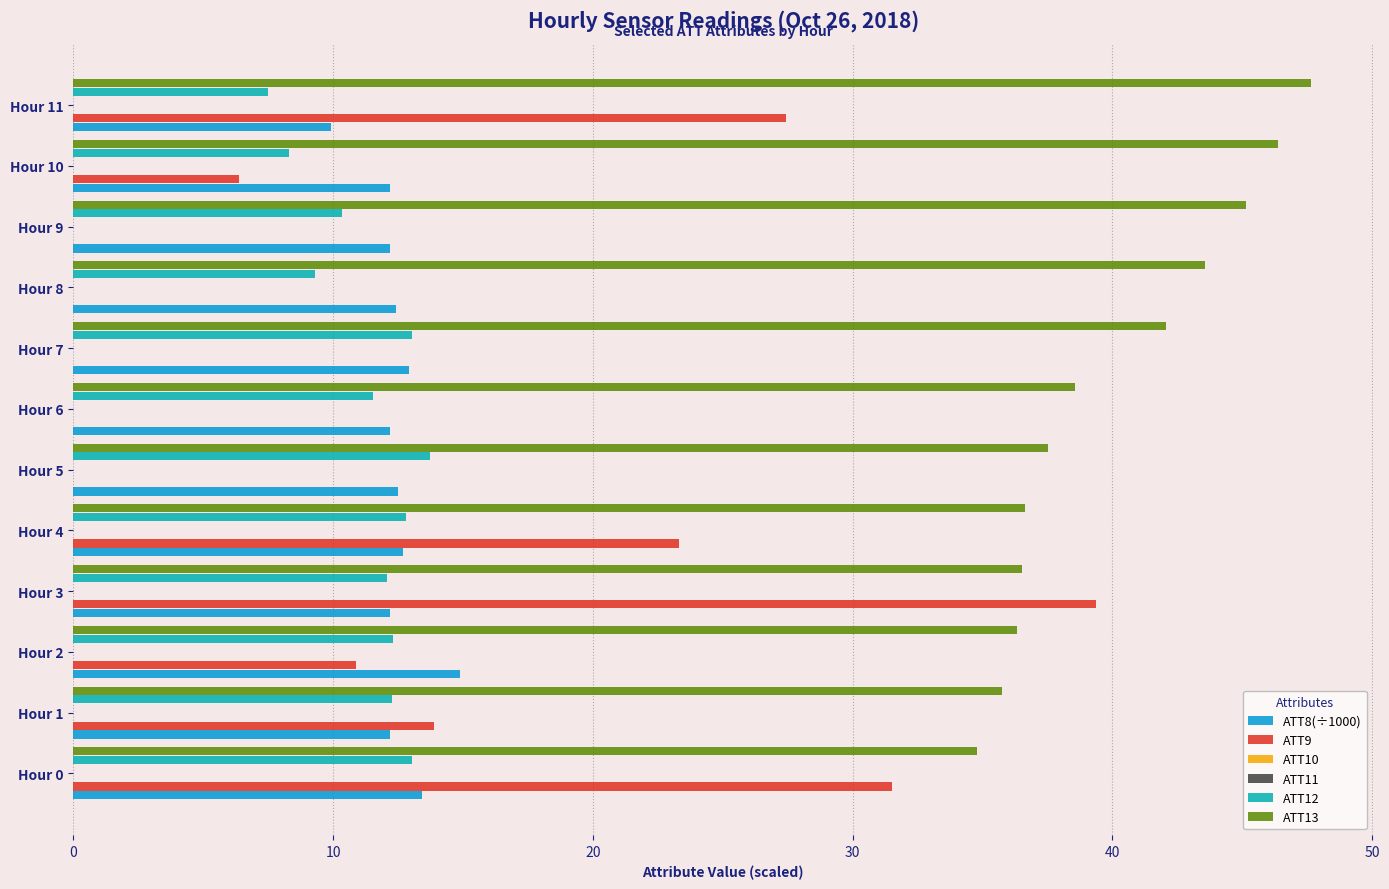

Read the ATT9 value at Hour 4.

23.3